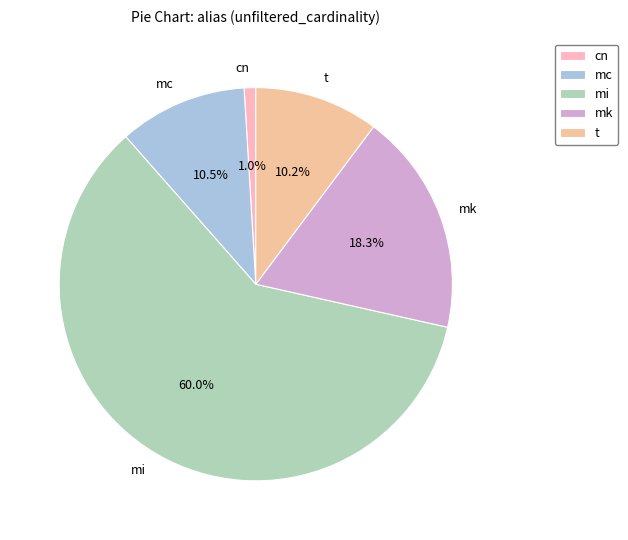

To the nearest percent, what is the average slice percentage?

20%